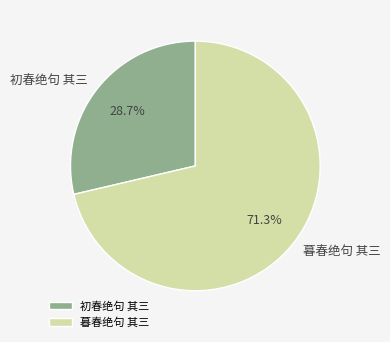

Do 暮春绝句 其三 and 初春绝句 其三 together represent more than half of the pie?

Yes